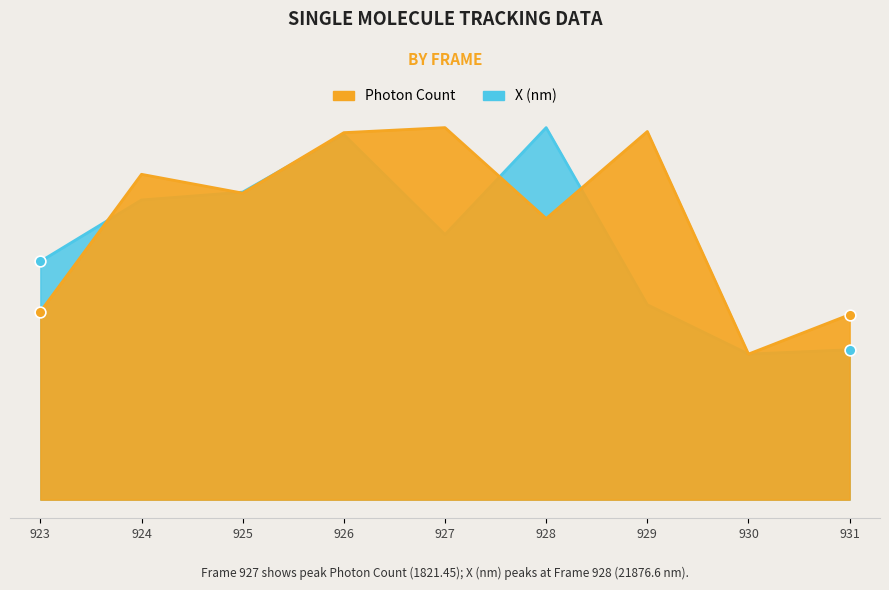

Which series has the largest Y range (max minus min)?

Photon Count